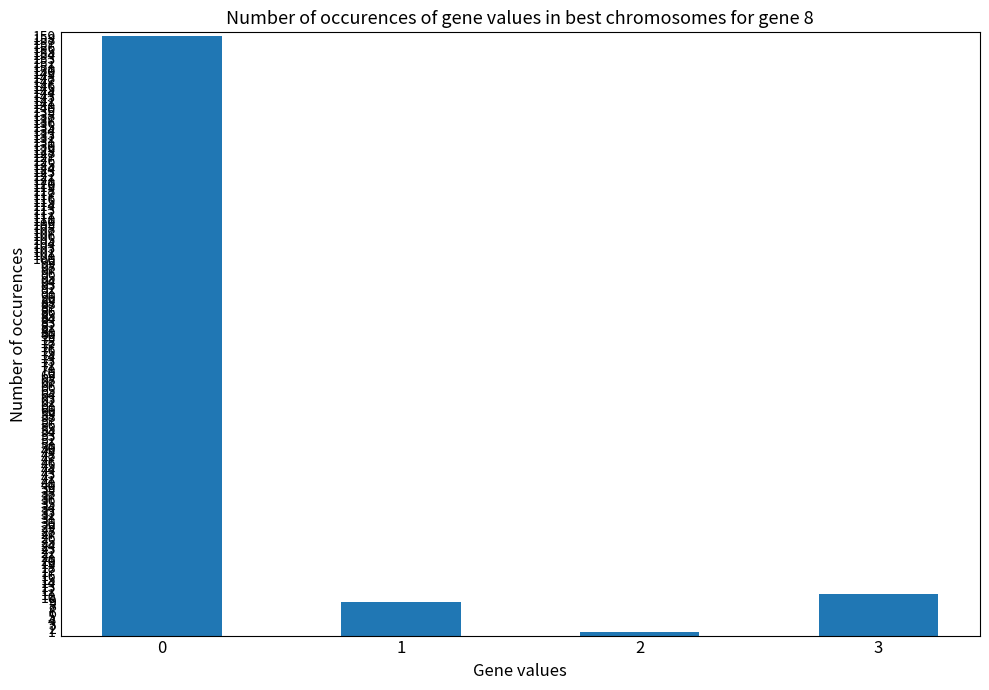

Reading left to right, extract all data points from this chart.

159	9	1	11